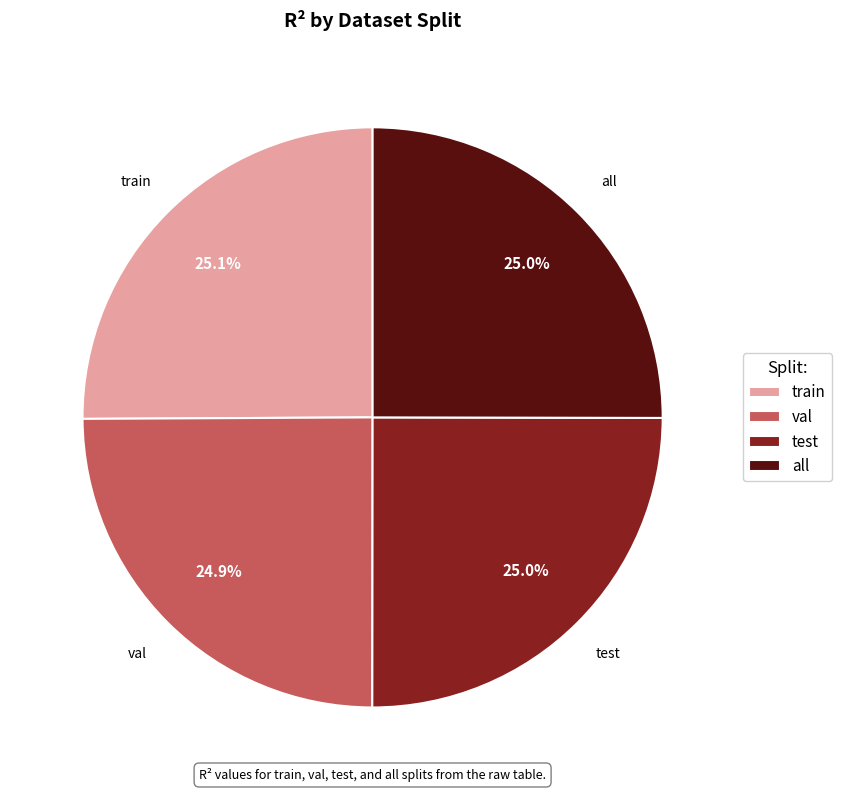

What percentage is the test slice, to the nearest percent?

25%